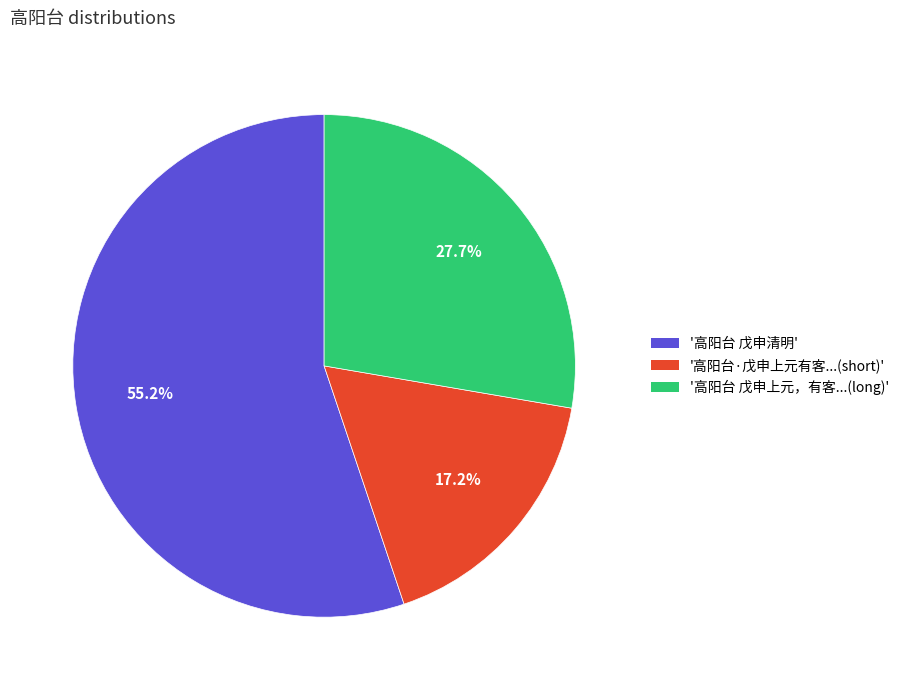

Is there a majority slice in this chart?

Yes